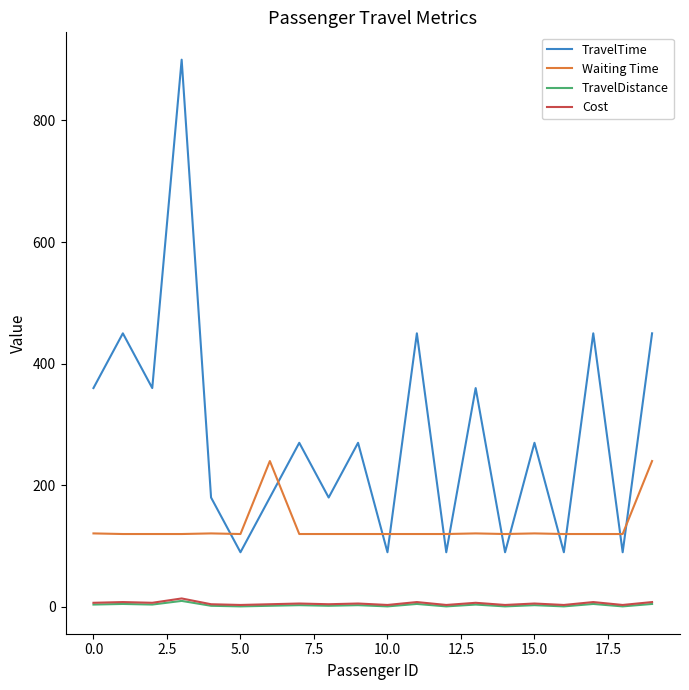

True or false: Cost and TravelTime intersect in this chart.

False